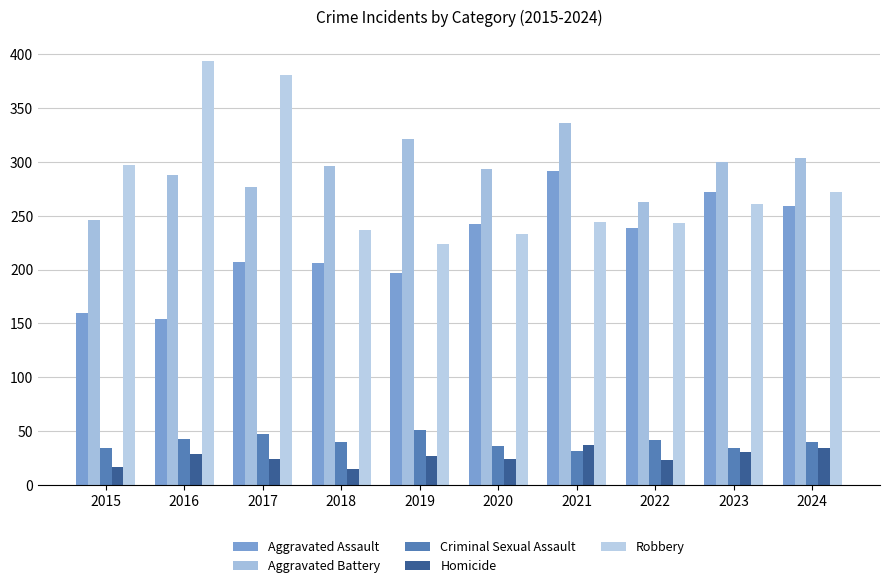

At how many categories does at least one series exceed 35?

10